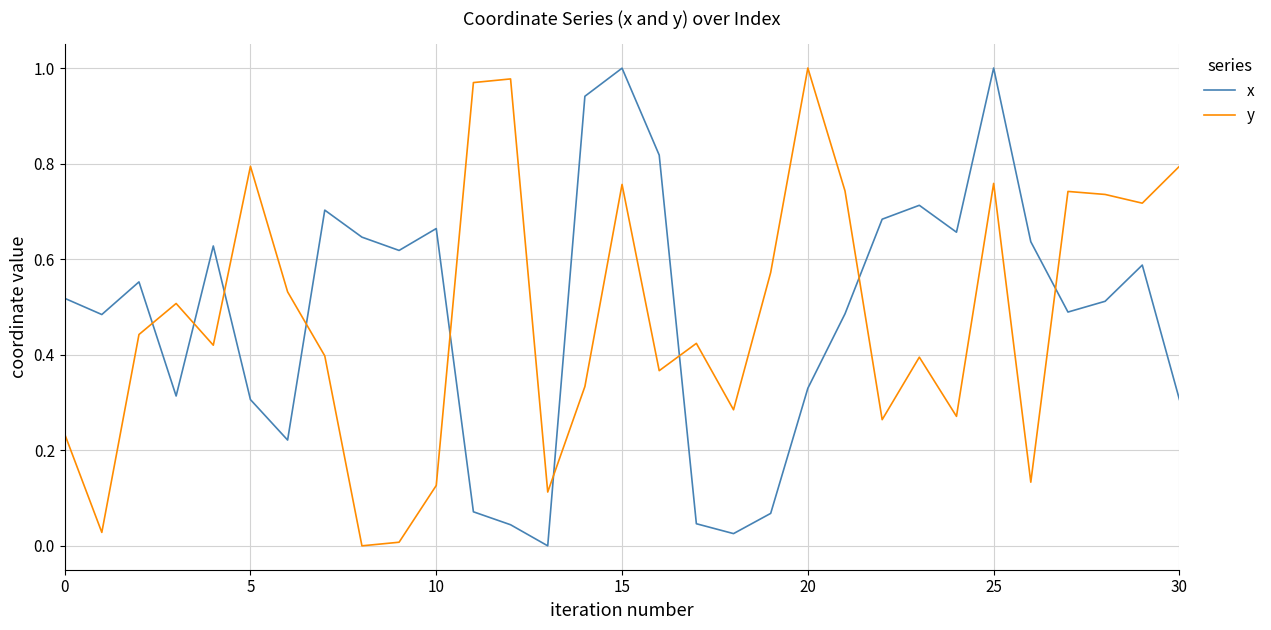

How many times do y and x cross each other?

9